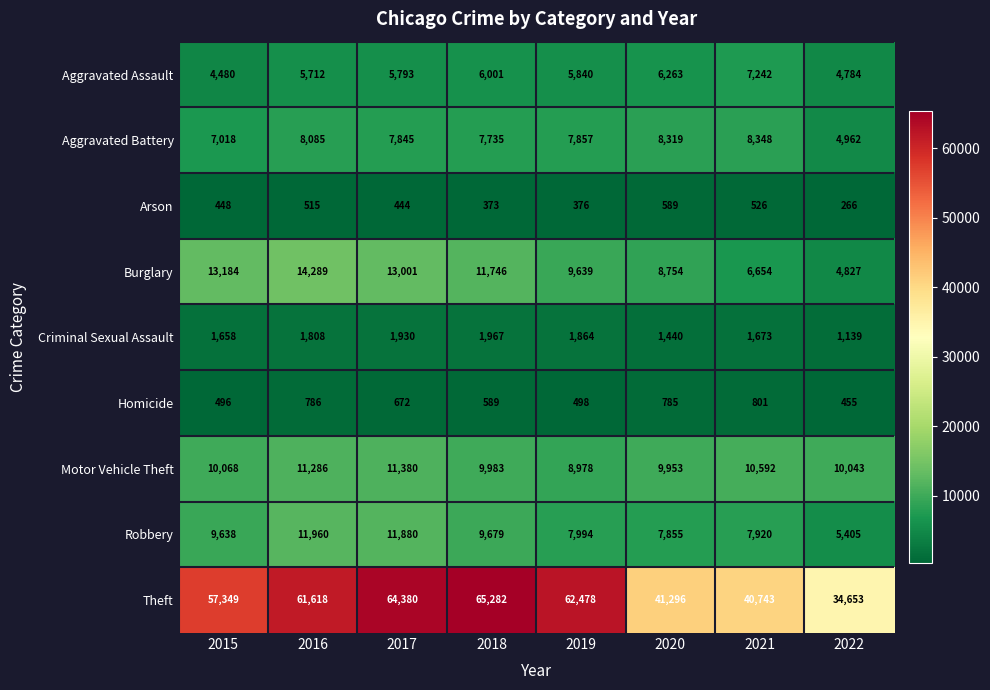

Rank the series by their maximum value, from highest to lowest.

Theft, Burglary, Robbery, Motor Vehicle Theft, Aggravated Battery, Aggravated Assault, Criminal Sexual Assault, Homicide, Arson